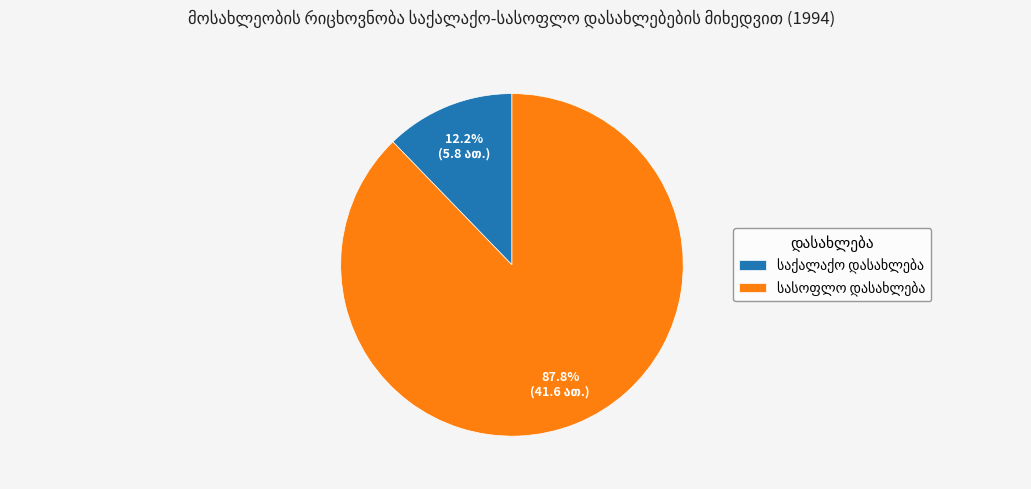

Is there any slice that represents more than half of the pie?

Yes